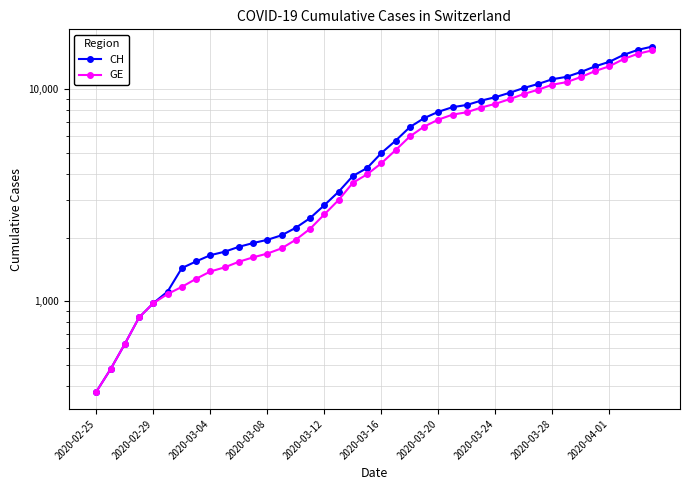

How many distinct data groups are displayed?

2